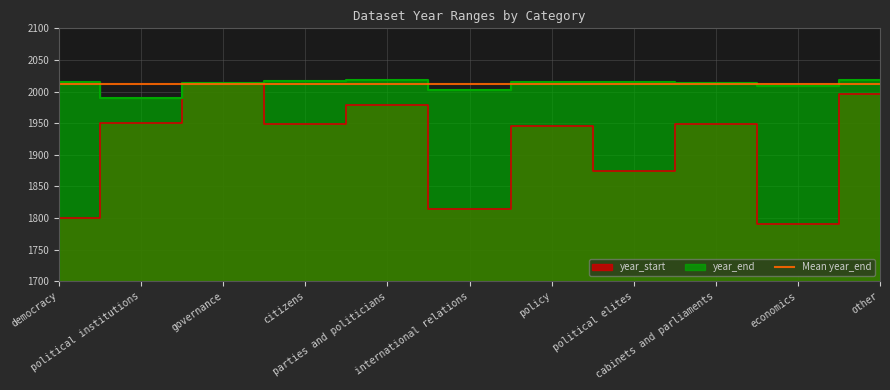

Is it true that year_start equals 2014 at governance?

True